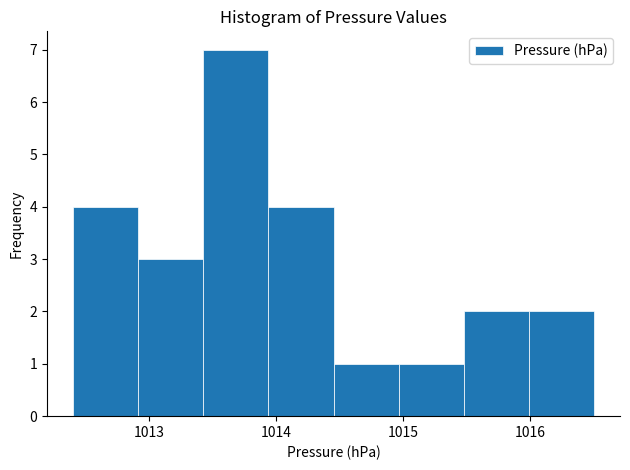

Reading left to right, list every bar in this chart as the range it spans on the x-axis followed by its height. Neither the bar edges nor the heights are printed on the chart, so give them approximately, as read against the axes.

1012.4 to 1012.9: 4
1012.9 to 1013.4: 3
1013.4 to 1013.9: 7
1013.9 to 1014.5: 4
1014.5 to 1015.0: 1
1015.0 to 1015.5: 1
1015.5 to 1016.0: 2
1016.0 to 1016.5: 2